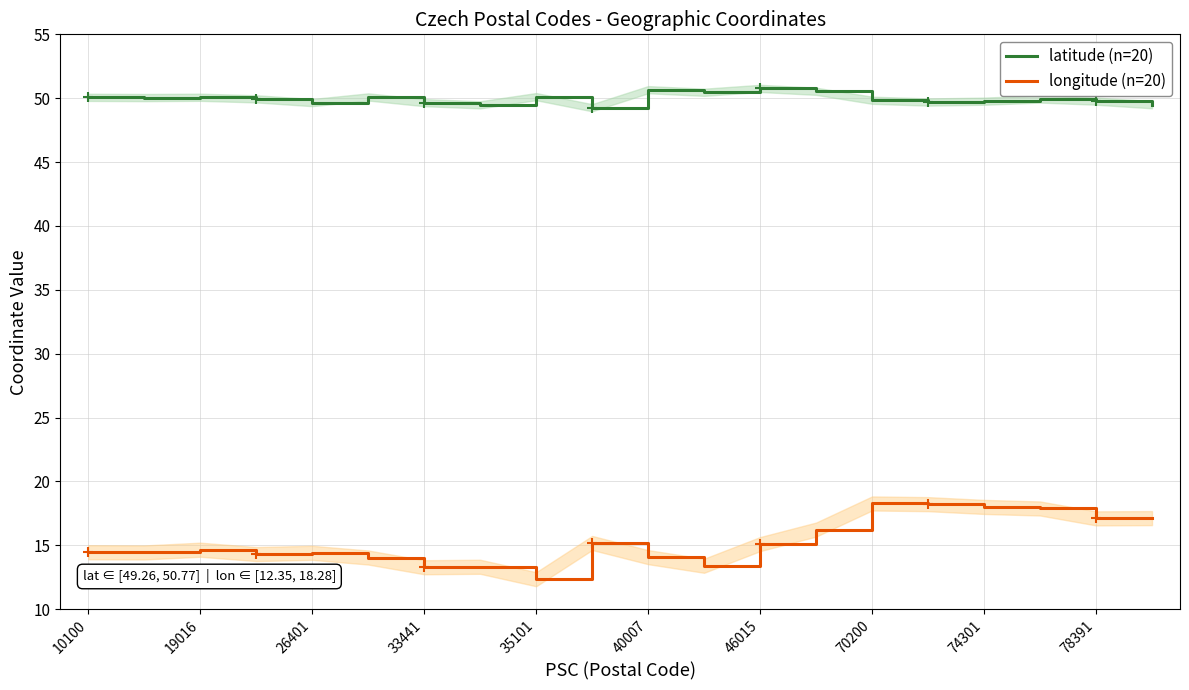

Is it true that latitude (n=20) equals 72.0 at 13?

False